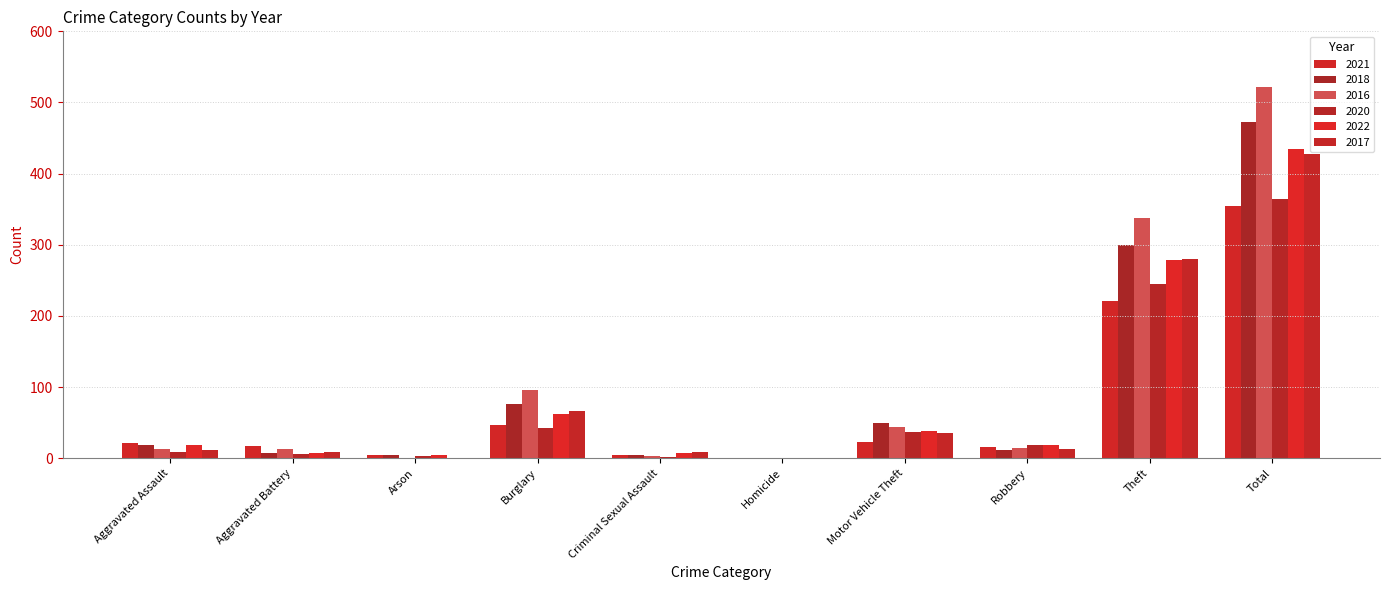

What is the difference between the maximum and second lowest values in the 2018 series?

468